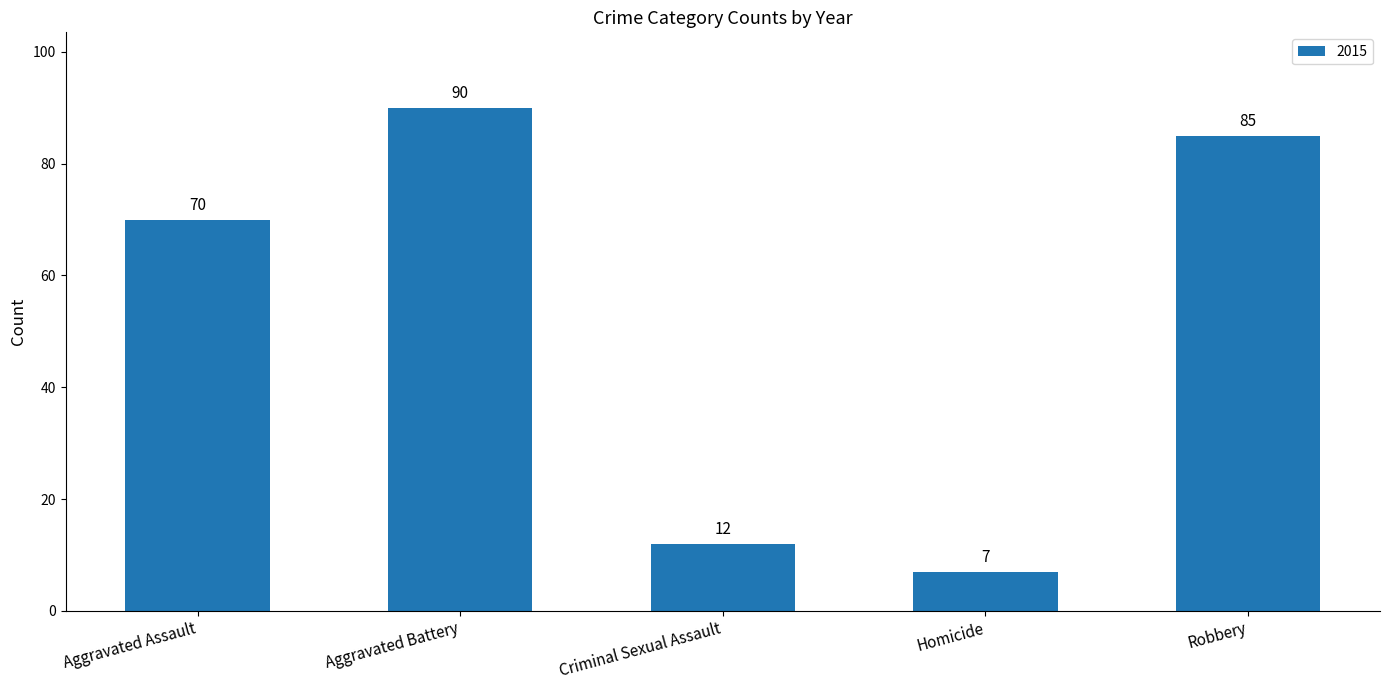

What value does the data have at Aggravated Battery?

90